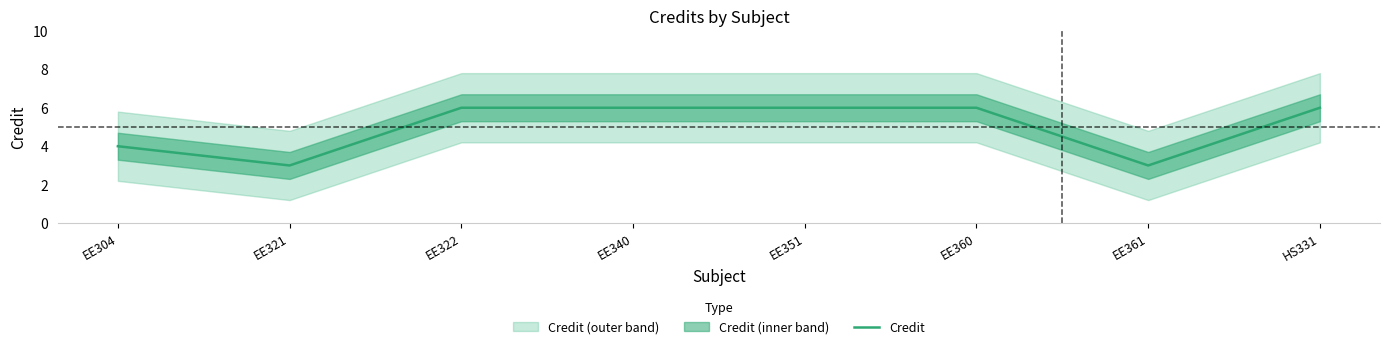

List the labels in order of value, smallest first.

EE321, EE361, EE304, EE322, EE340, EE351, EE360, HS331